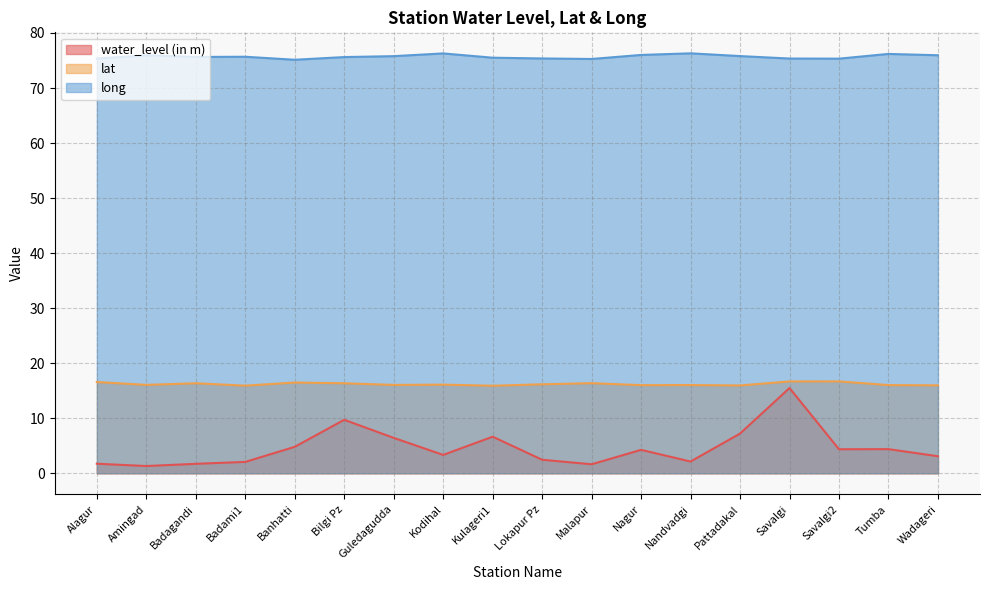

Rank the categories by water_level (in m) value from highest to lowest.

Savalgi, Bilgi Pz, Pattadakal, Kulageri1, Guledagudda, Banhatti, Tumba, Savalgi2, Nagur, Kodihal, Wadageri, Lokapur Pz, Nandvadgi, Badami1, Alagur, Badagandi, Malapur, Amingad